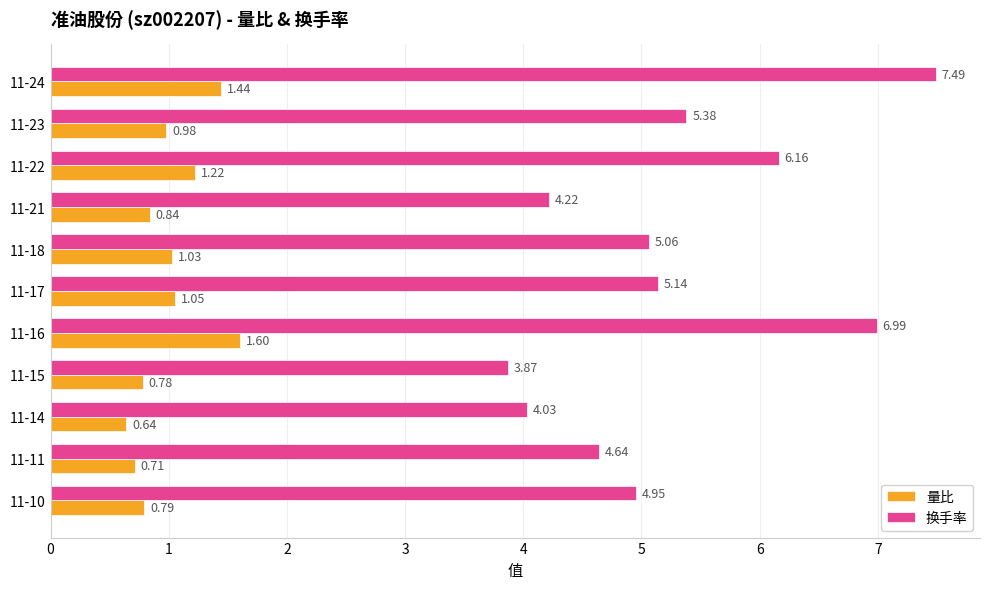

What is the sum of all 量比 values?

11.1